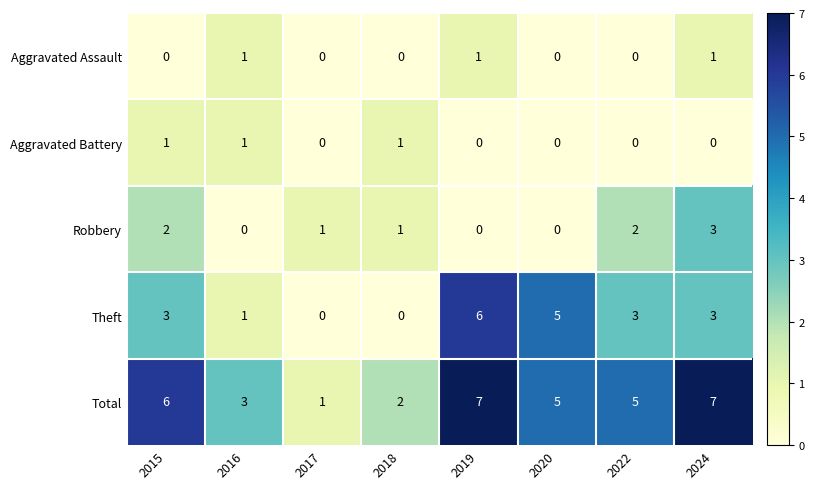

Is it true that Total equals 1 at 2018?

False